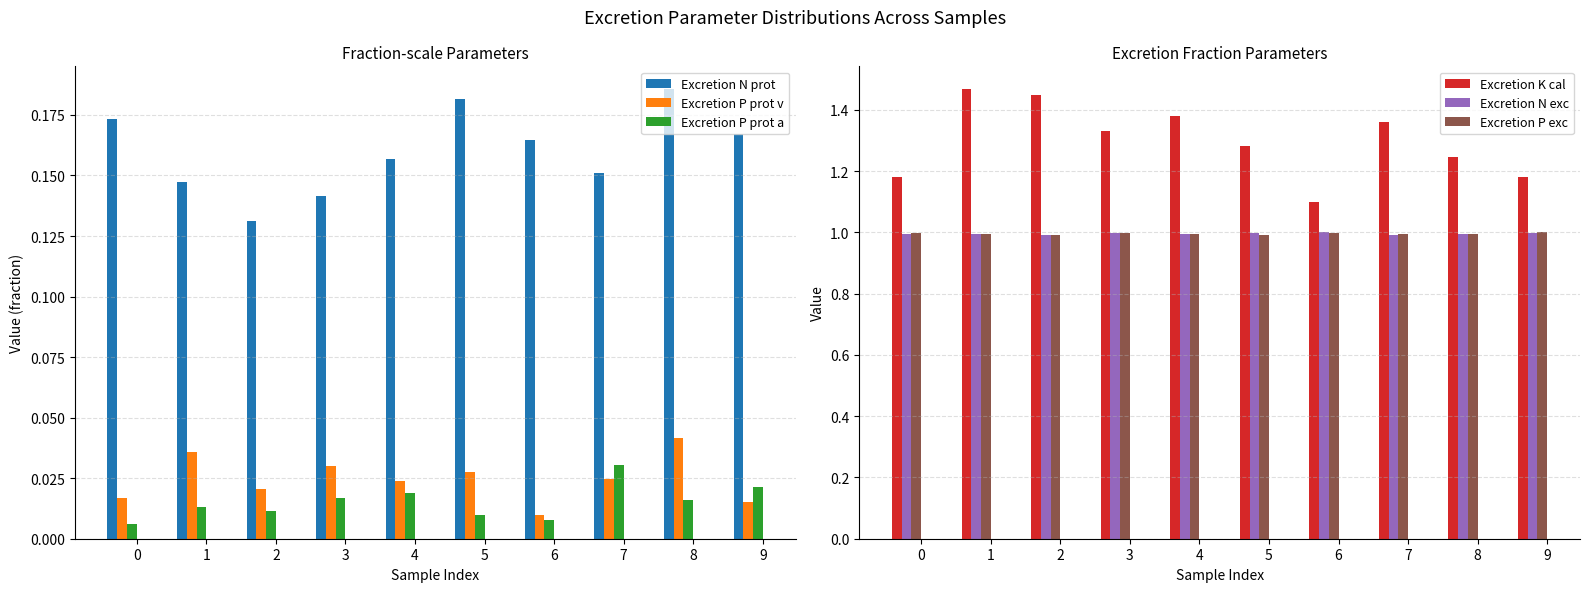

Count the Excretion K cal values in the range 1 to 2.

10